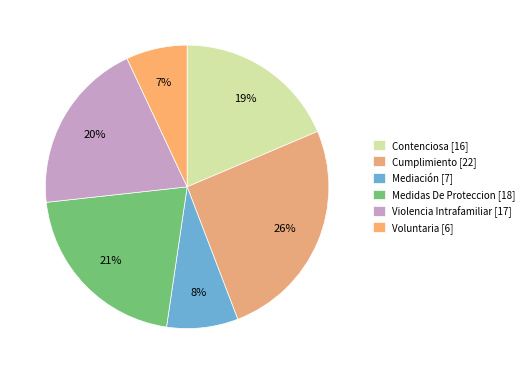

True or false: Contenciosa accounts for 12% of the total.

False